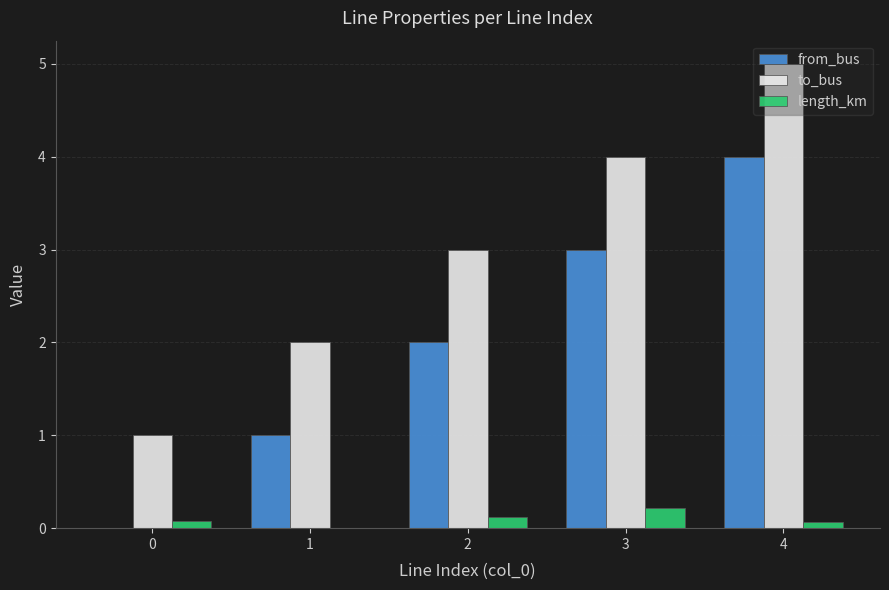

What is the spread (max minus min) of values at 1?

2.0